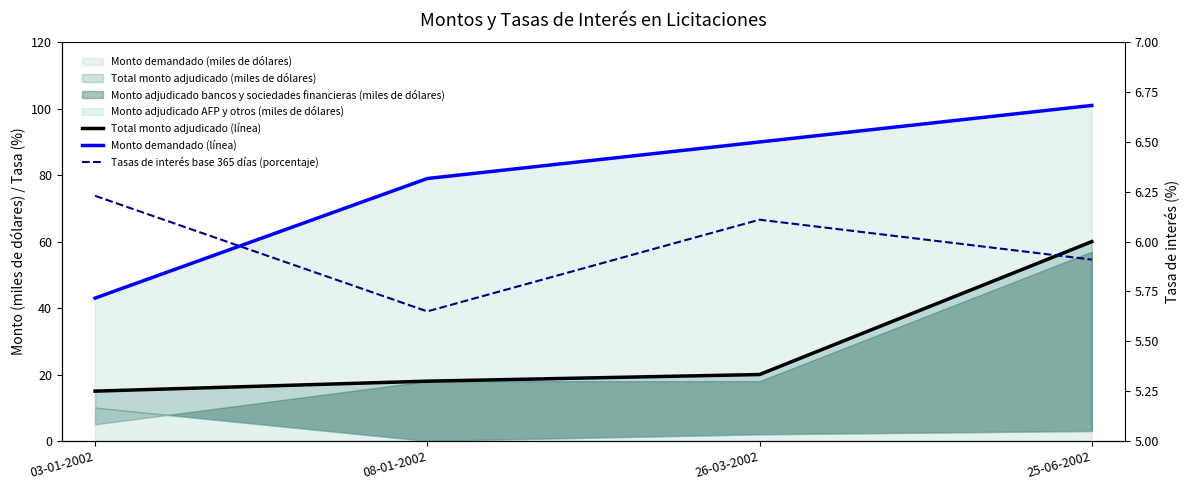

Which series has the largest total across all categories?

Monto demandado (línea)